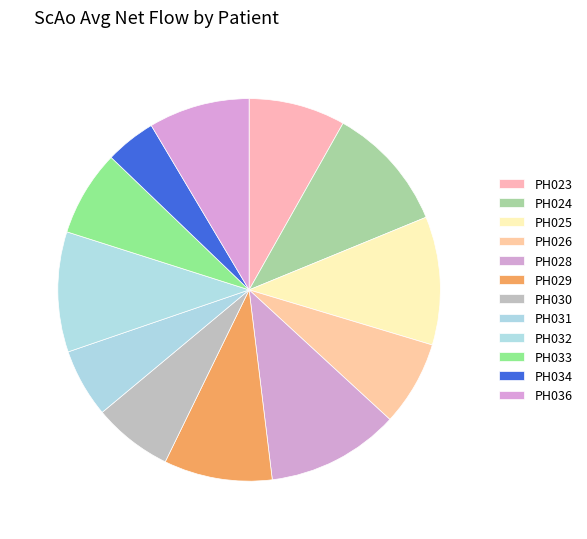

What is the largest slice in the pie chart?

PH_028